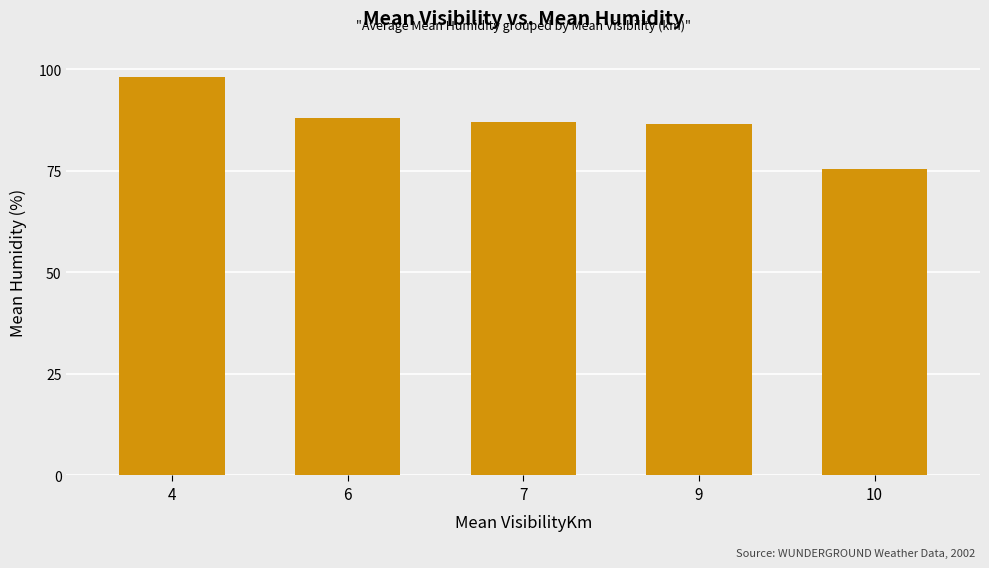

What is the maximum value shown in the chart?

98.0